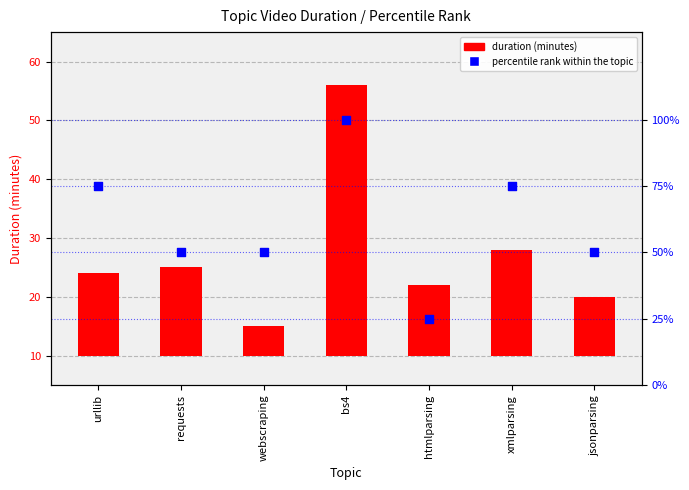

Which series has the largest total across all categories?

percentile rank within the topic